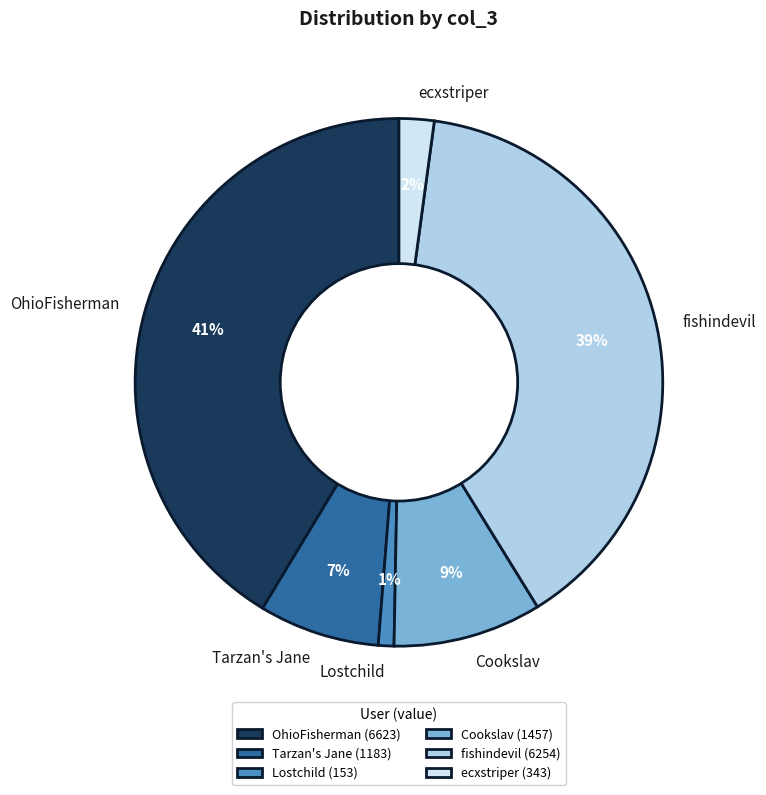

Is it true that OhioFisherman is 41% of the pie?

True